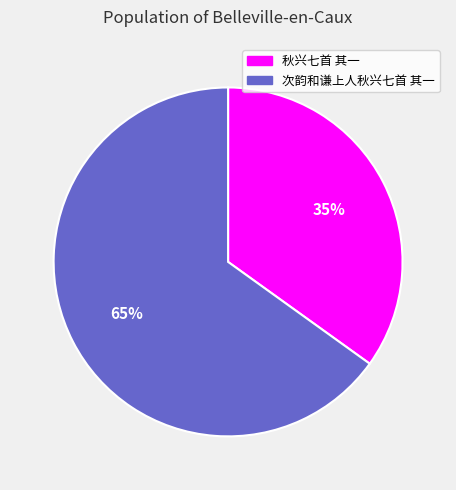

Rank the categories by value from lowest to highest.

秋兴七首 其一, 次韵和谦上人秋兴七首 其一